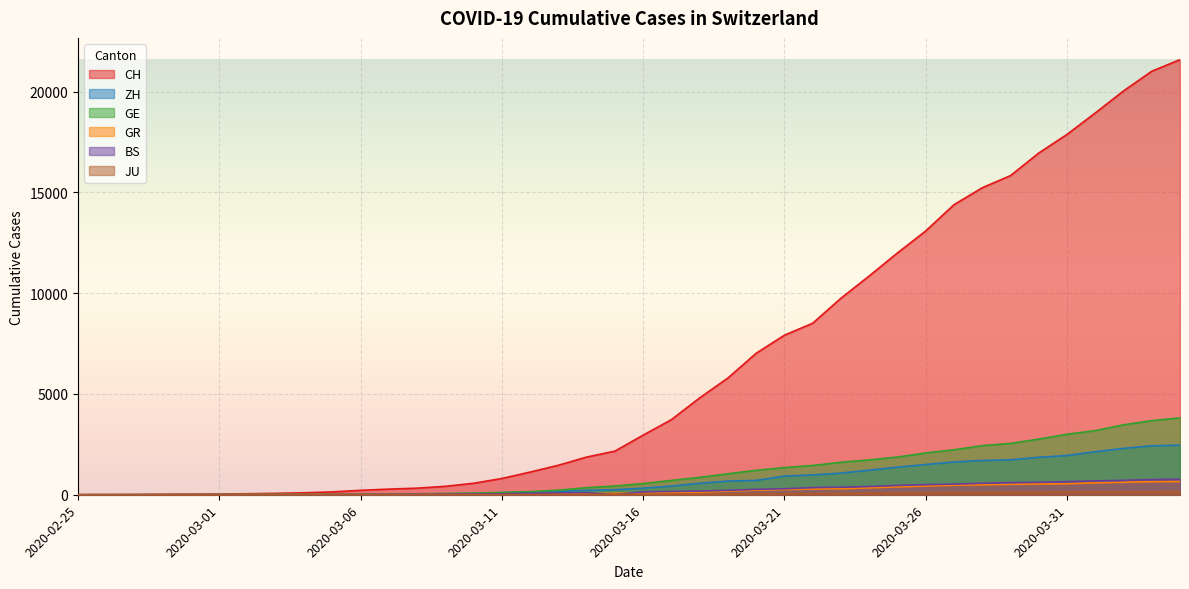

What is the difference between the maximum and minimum values in the CH series?

21593